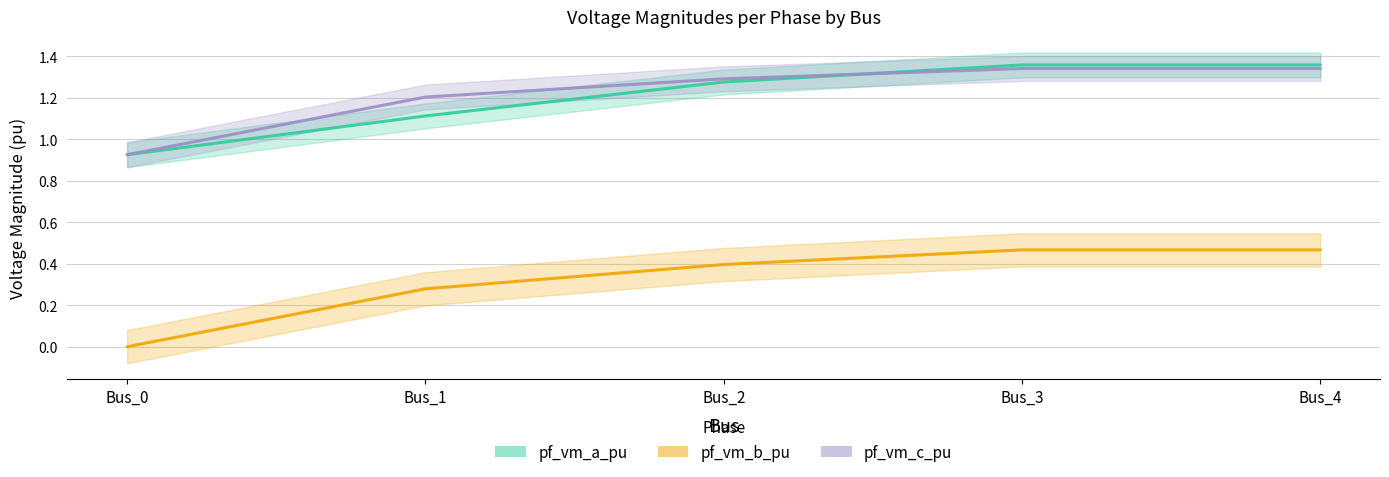

Which has a higher value, Bus_3 or Bus_2?

Bus_3